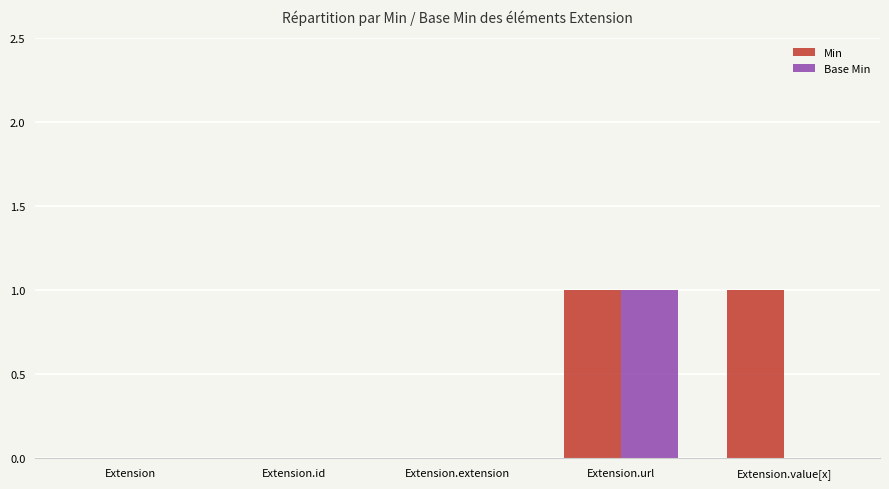

The value of Base Min at Extension.url is 2. True or false?

False